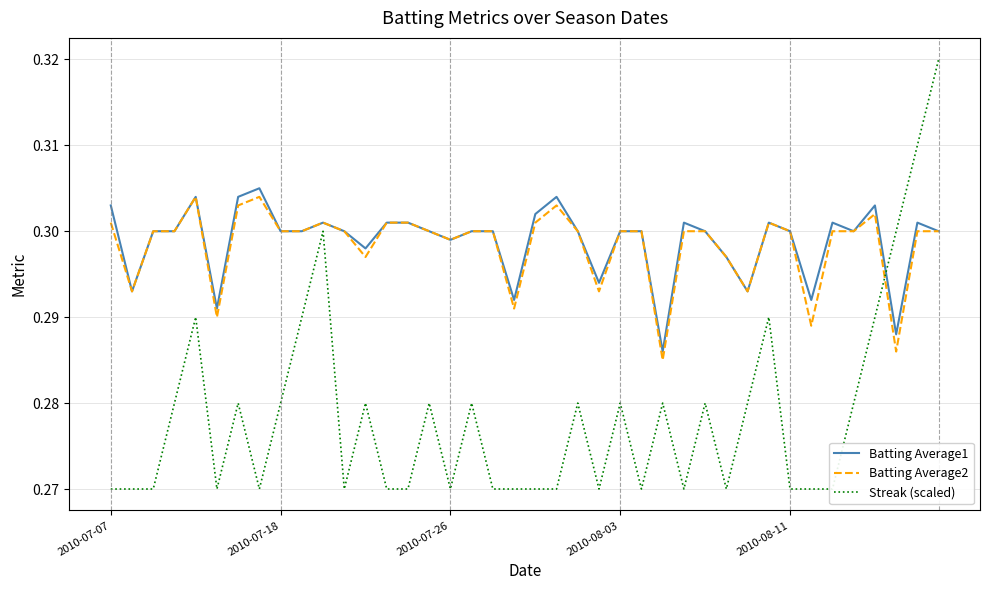

The Streak (scaled) series shows 0.1 at 23. True or false?

False